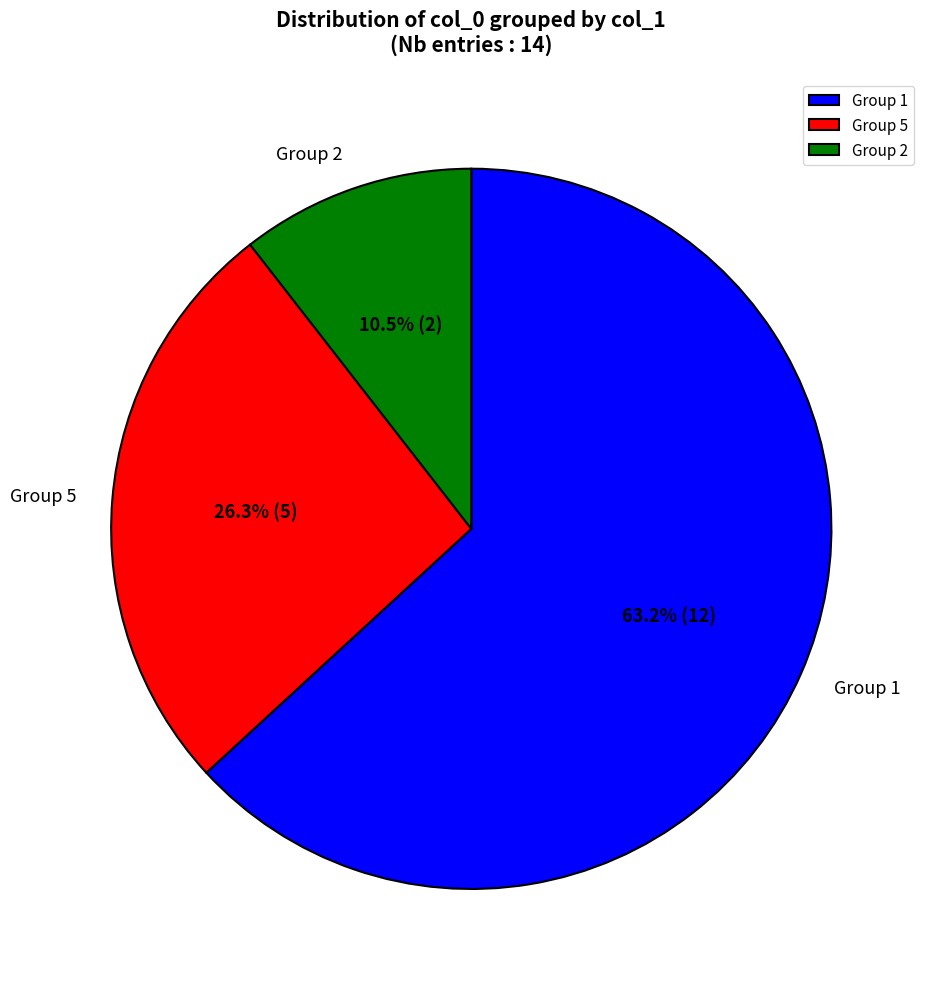

What is the majority slice?

Group 1